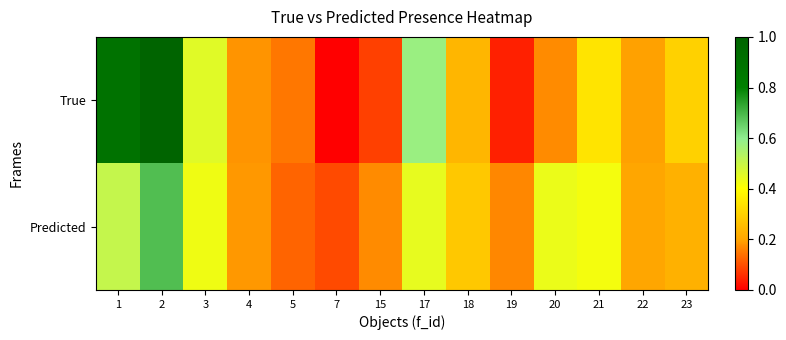

How many distinct data groups are displayed?

2